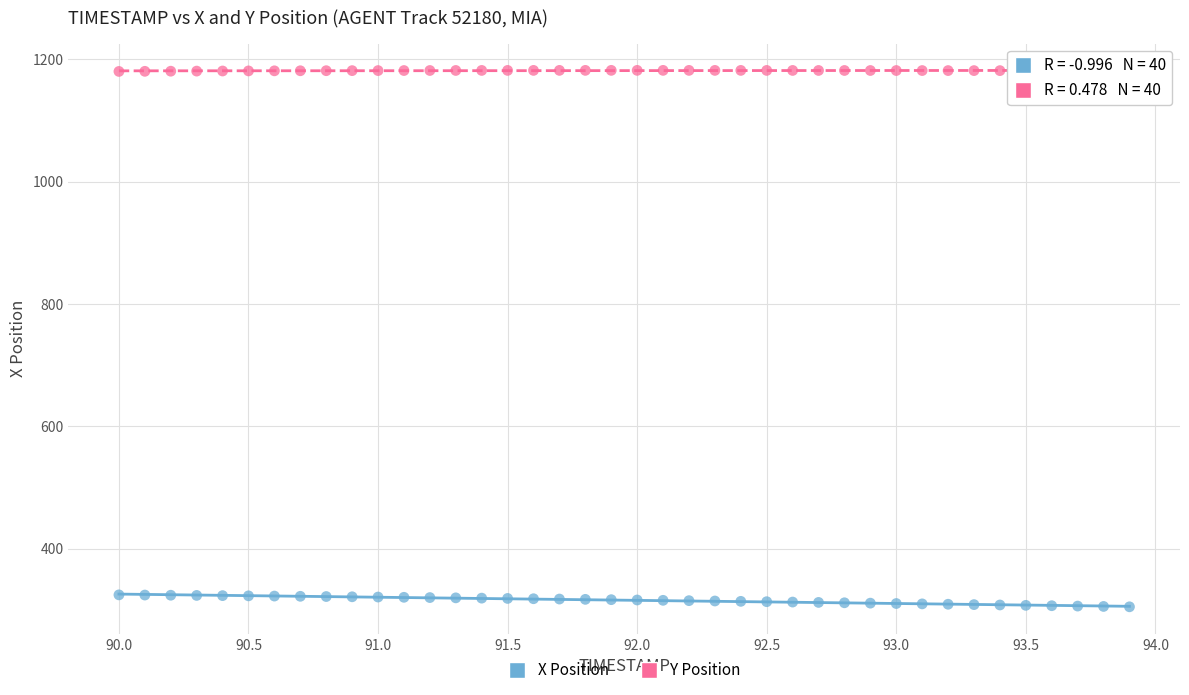

Across all data points, what is the range of Y values (max minus min)?

876.7